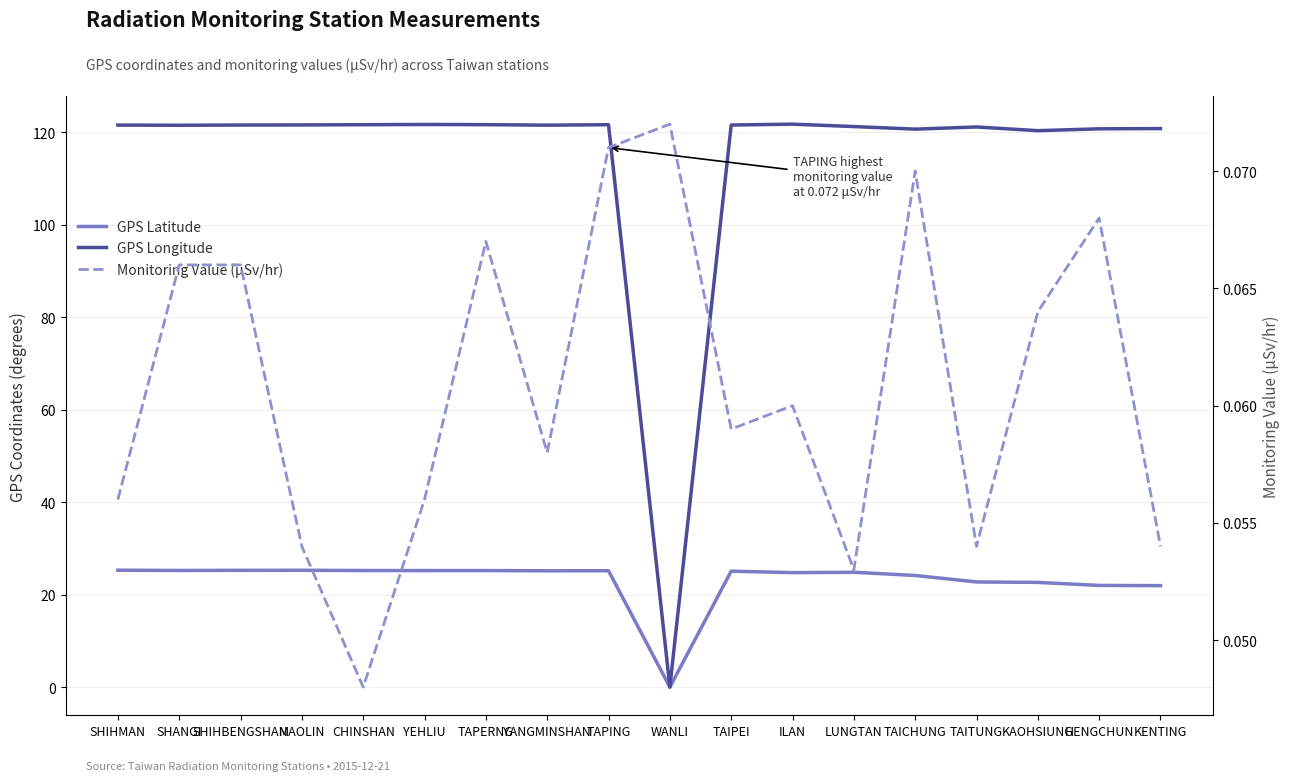

The value of GPS Longitude at TAPING is 121.6. True or false?

True